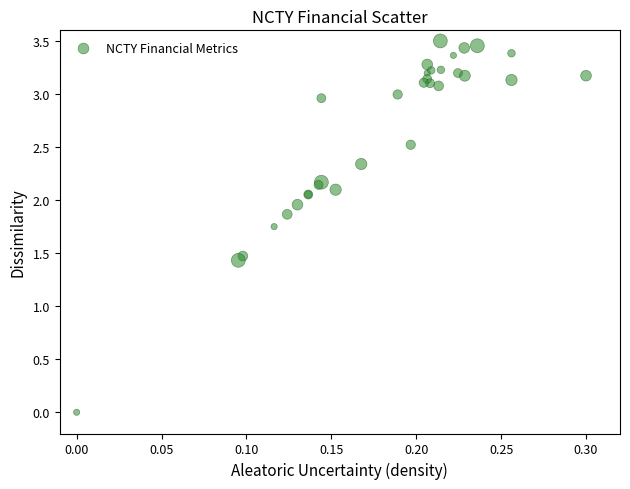

What Y value in the scatter plot is closest to 1?

1.4